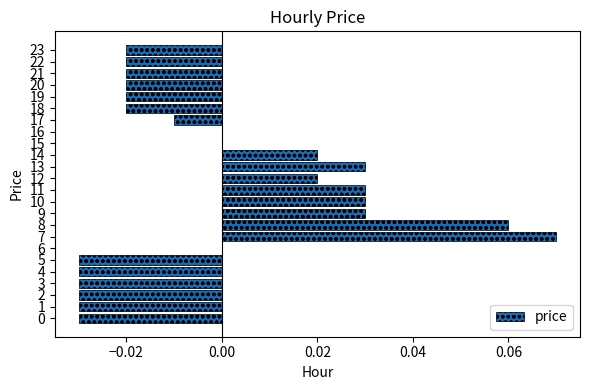

Between 17 and 6, which is larger?

6